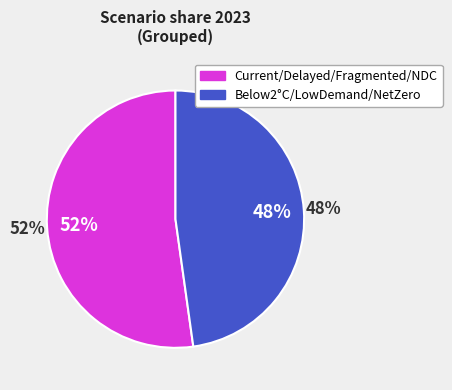

Does Fragmented World represent more than half of the total?

No